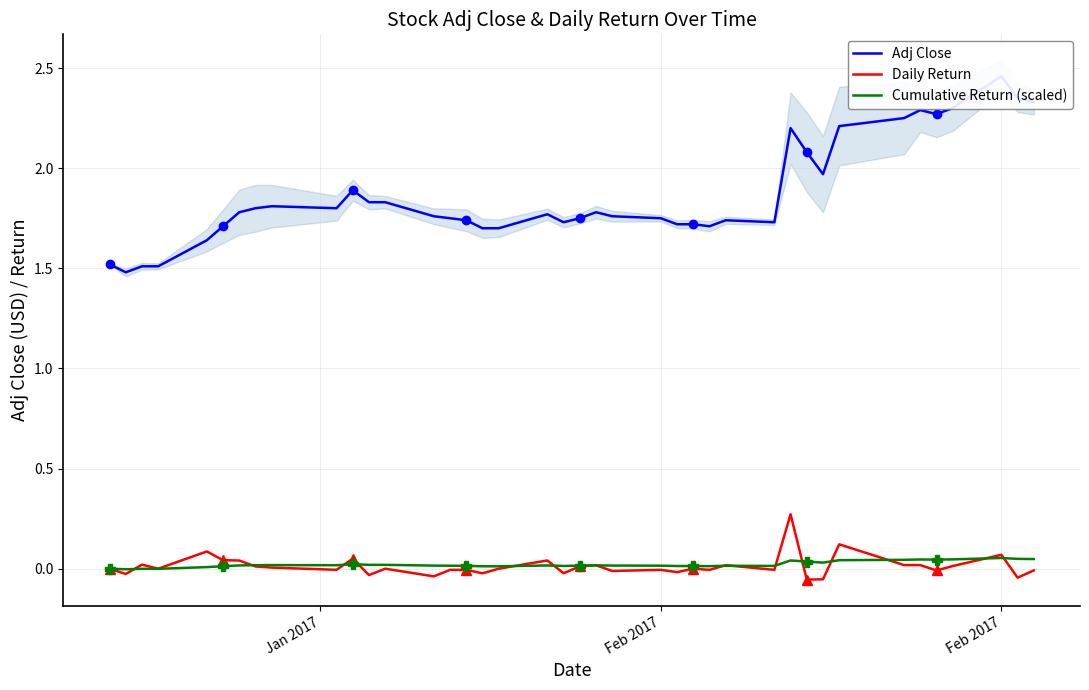

The value of Adj Close at 32 is 2.9. True or false?

False